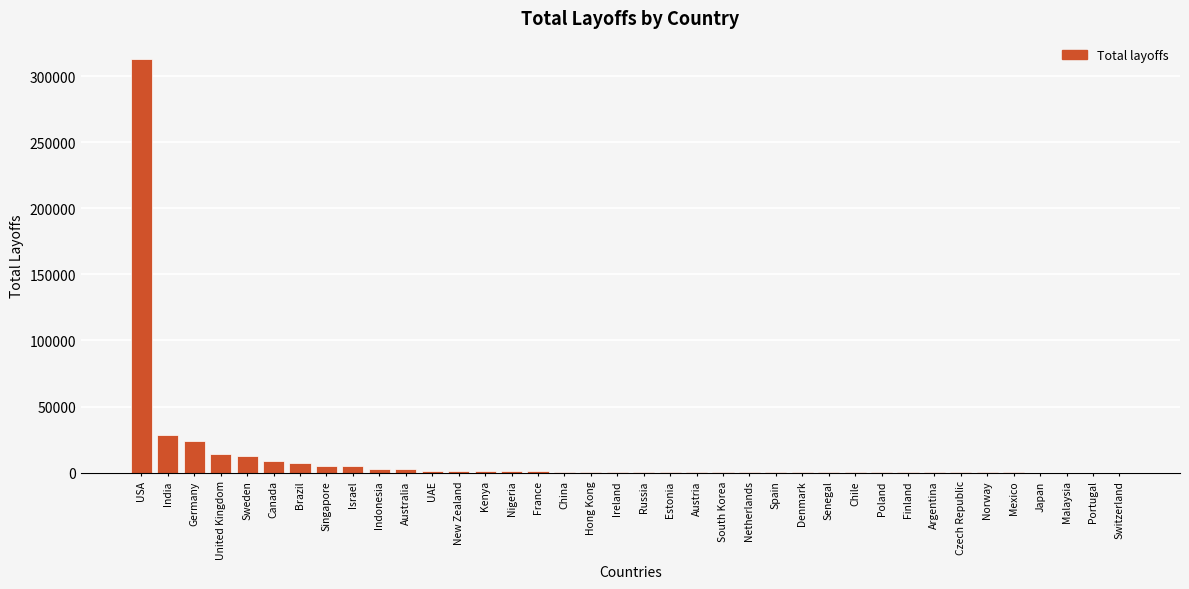

What is the sum of all values?

435562